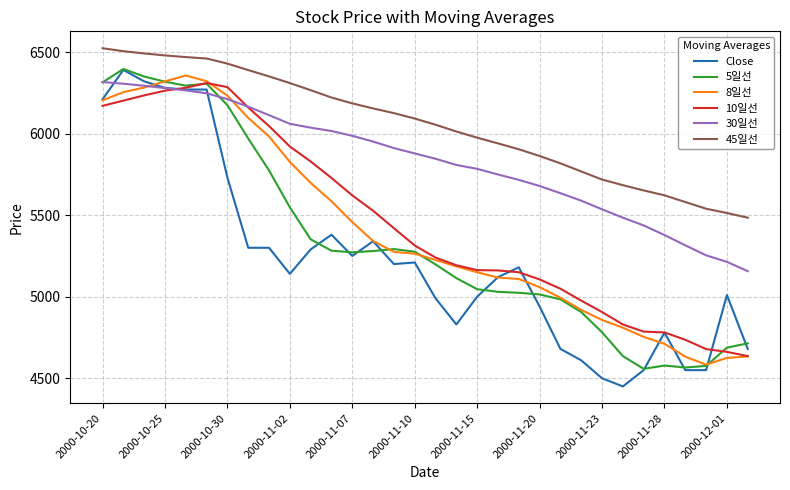

What is the smallest value displayed?

4450.0